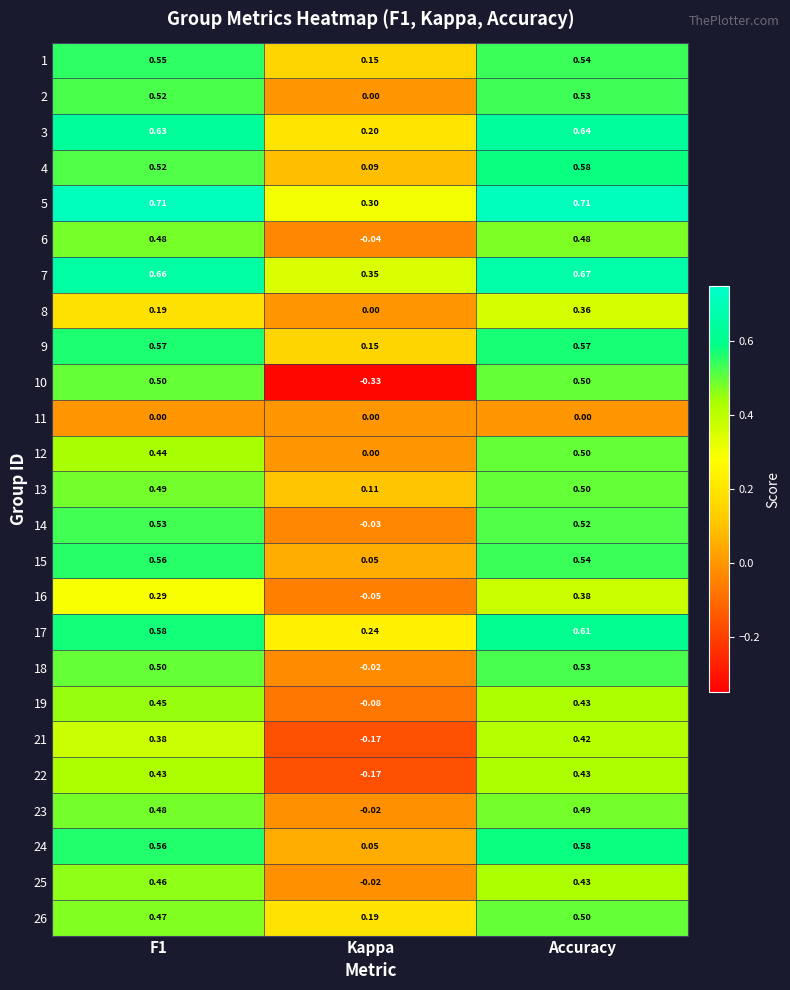

Is the value of 21 at Accuracy greater than the value of 10 at F1?

No